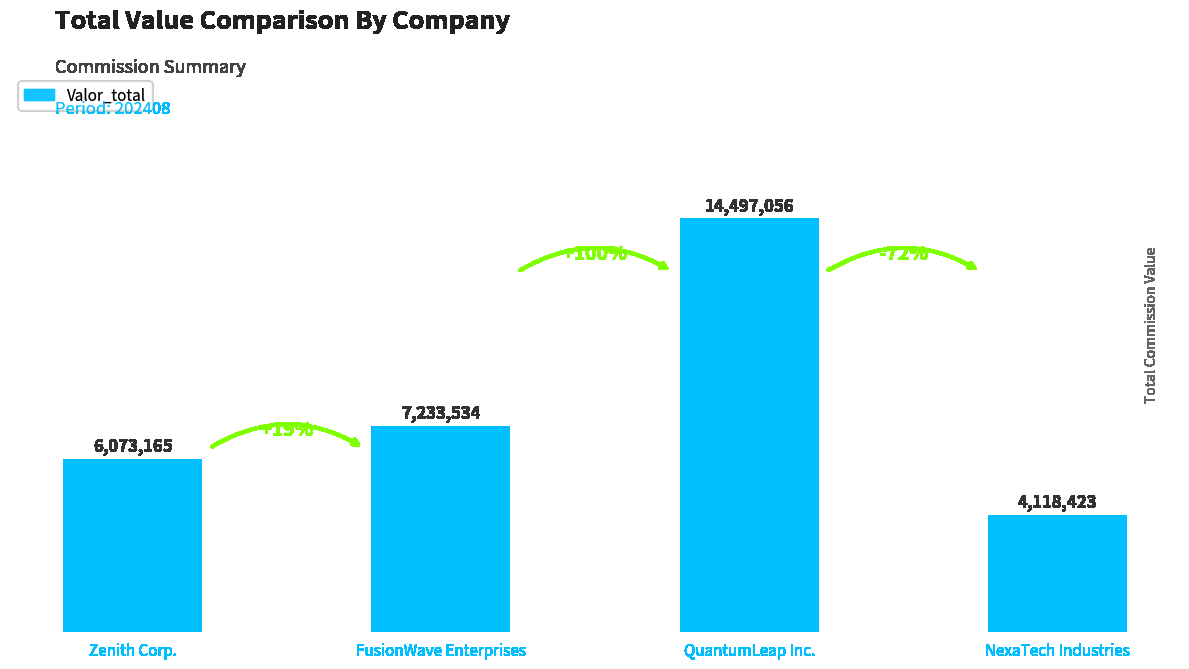

Read the value at QuantumLeap Inc..

14497056.0